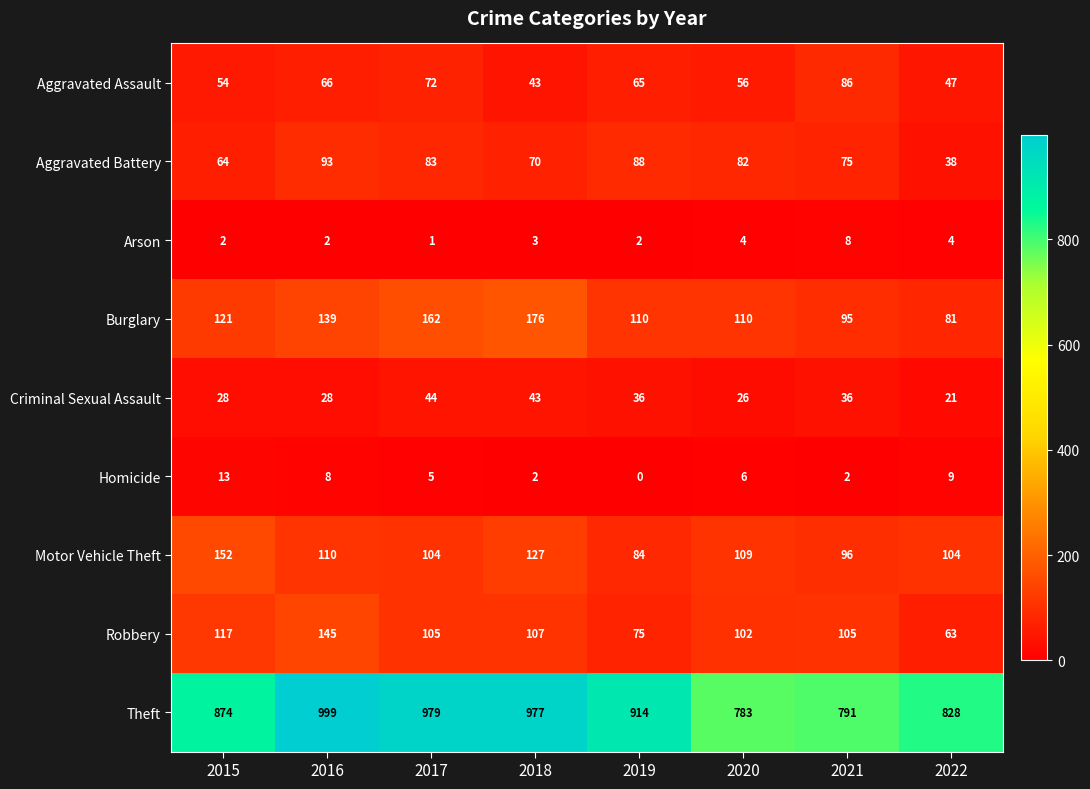

What is the sum of the Homicide values at 2020 and 2019?

6